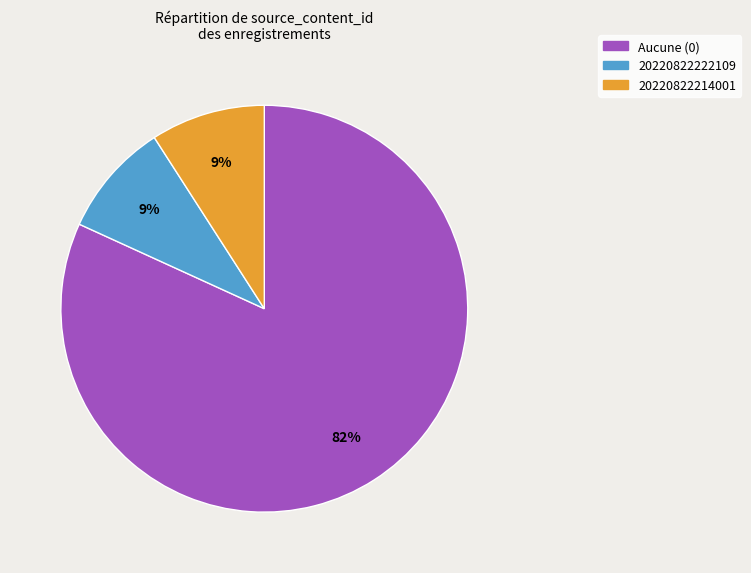

Is there any slice that represents more than half of the pie?

Yes